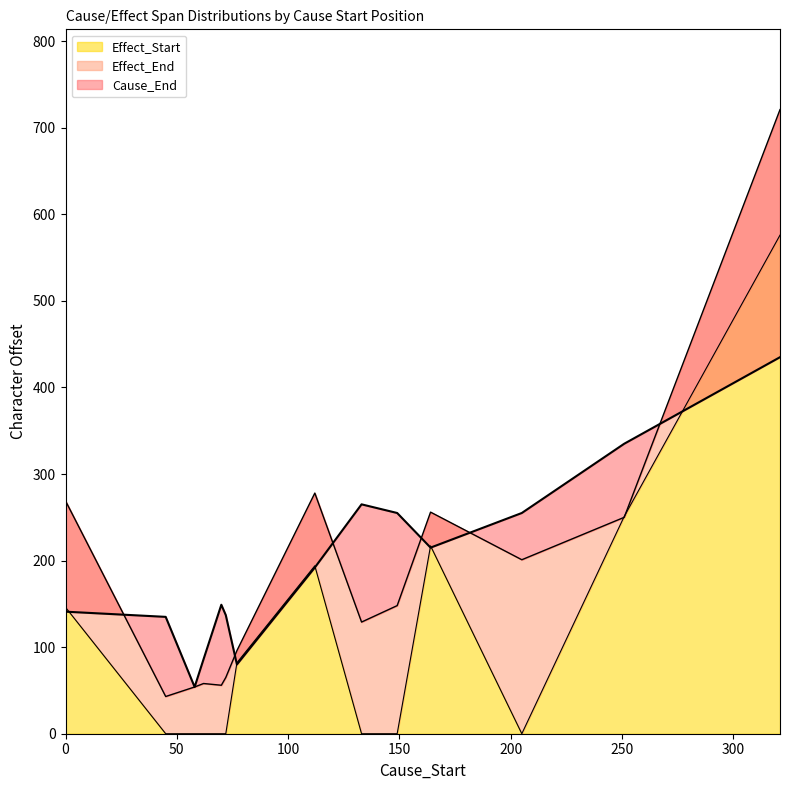

How many lines are shown in the chart?

3